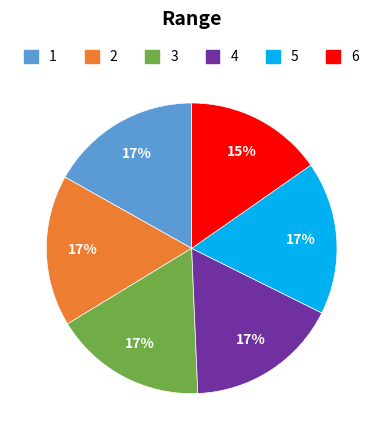

Is there a majority slice in this chart?

No